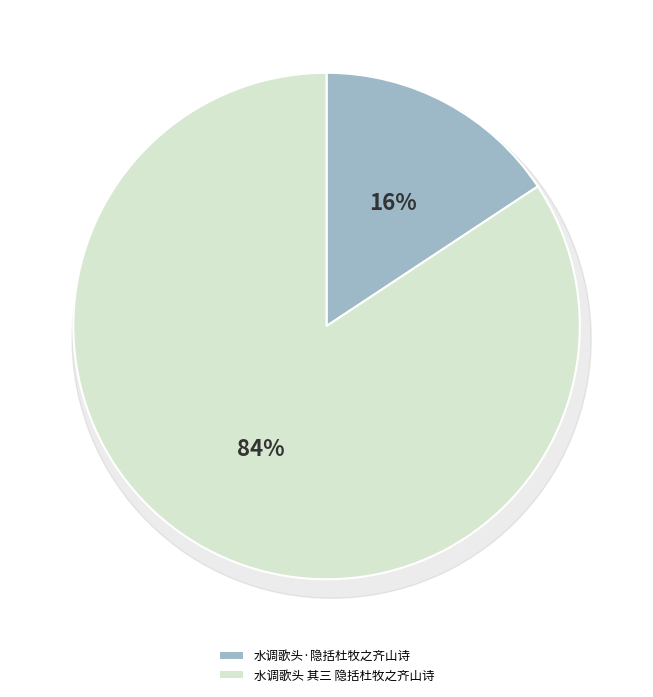

Do 水调歌头 其三 隐括杜牧之齐山诗 and 水调歌头·隐括杜牧之齐山诗 together represent more than half of the pie?

Yes